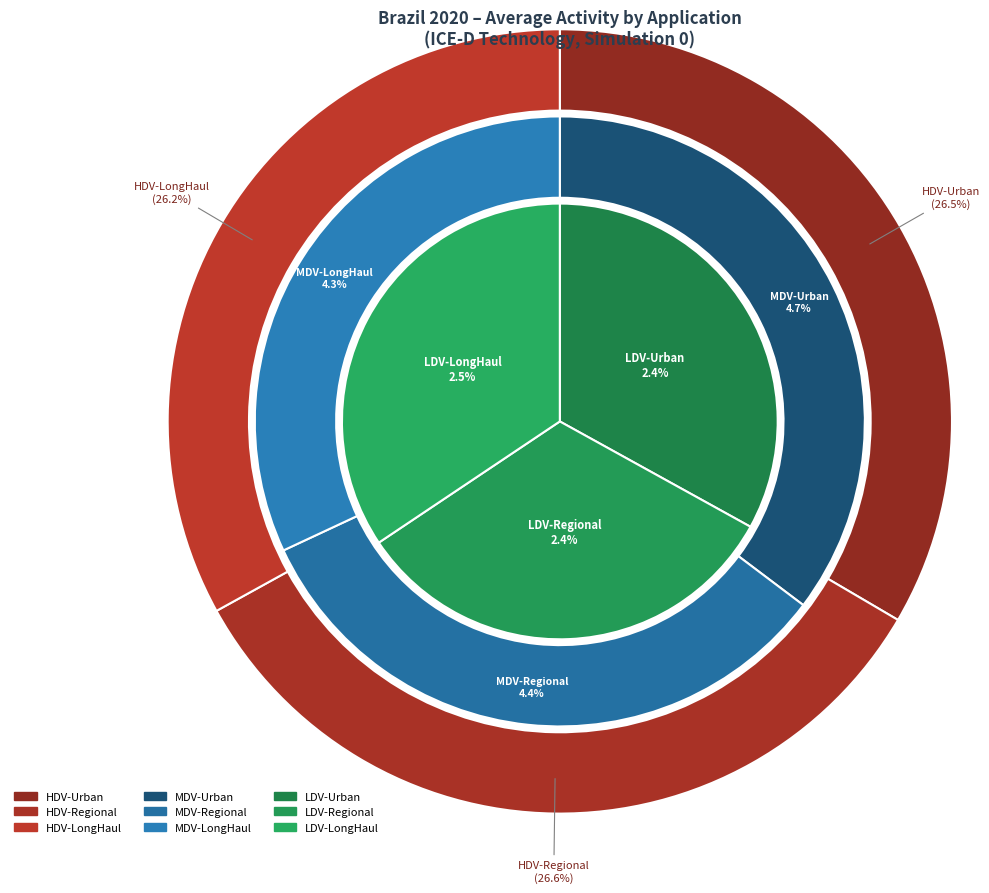

What is the change in value from MDV-Urban to HDV-LongHaul?

+28760.7